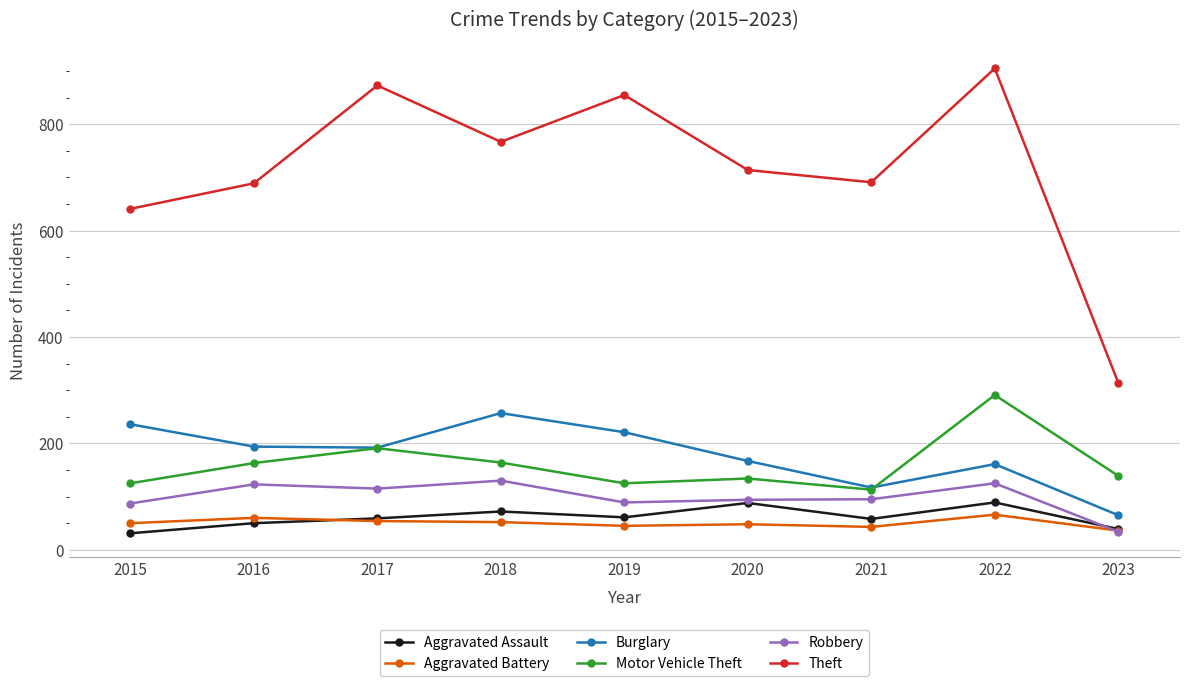

What is the difference between the maximum and minimum values in the Aggravated Battery series?

30